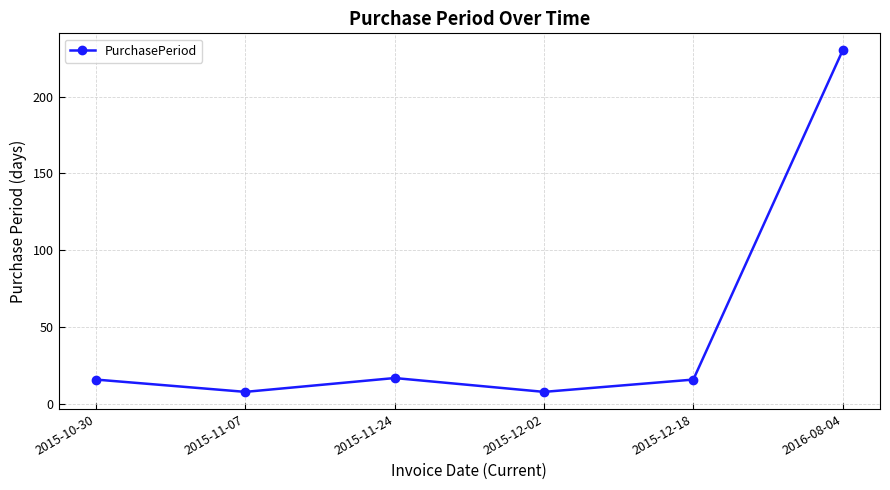

What is the smallest value displayed?

8